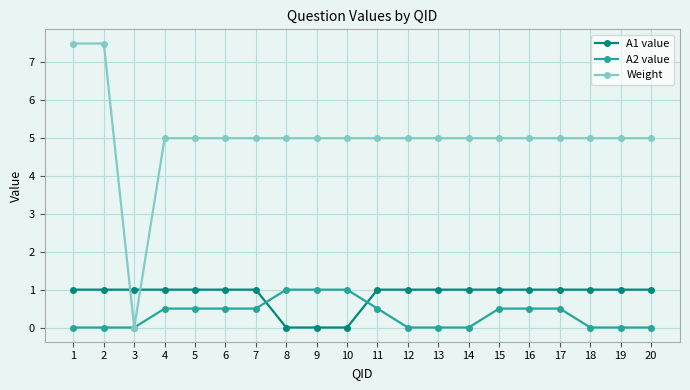

What is the greatest value displayed?

7.5